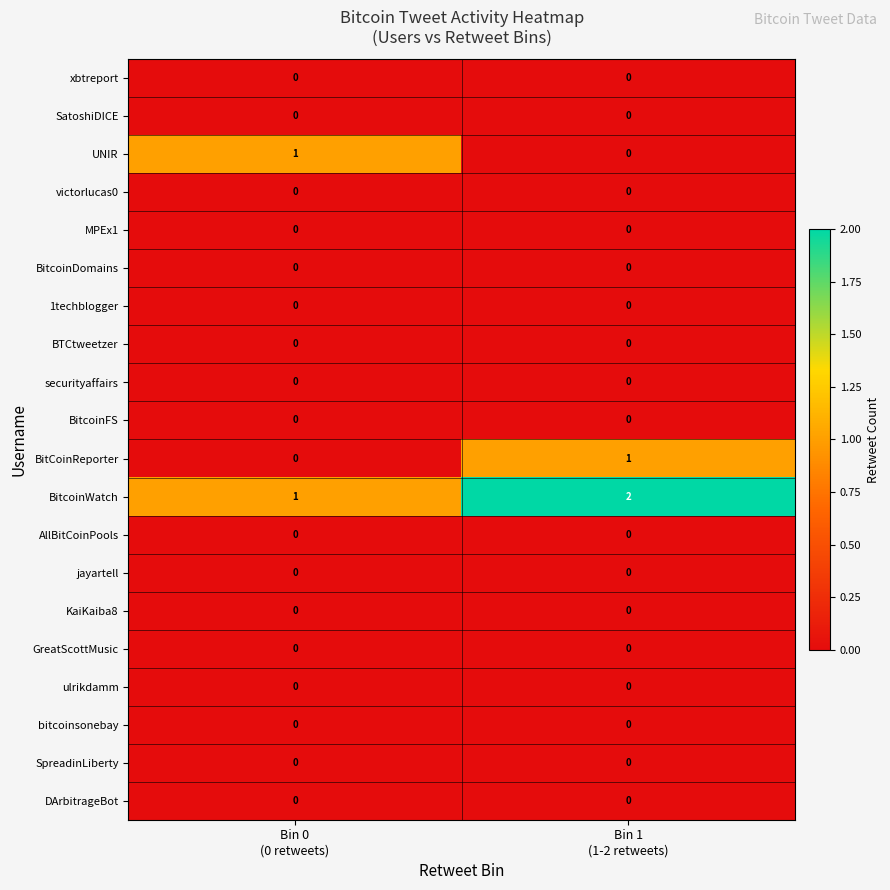

Which label corresponds to the largest value in the chart?

Bin 1
(1-2 retweets)